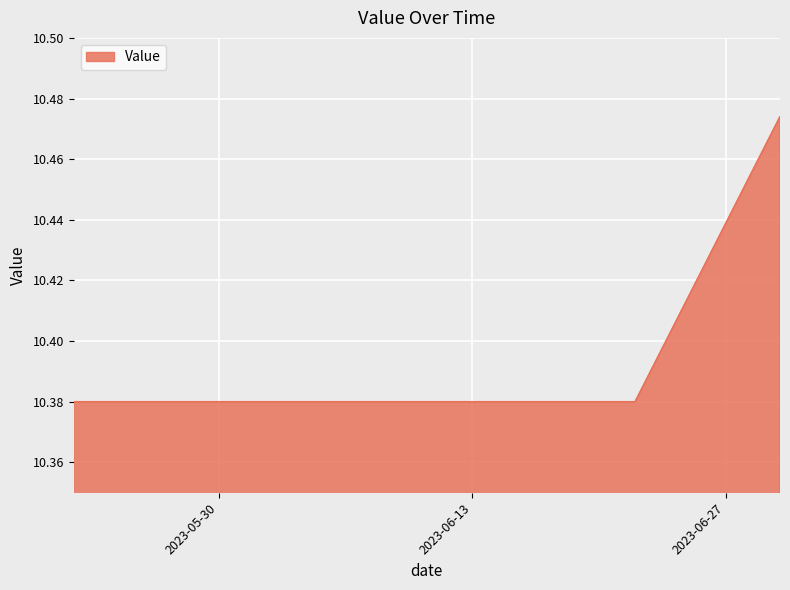

Is this an area chart (filled region under the line)?

Yes